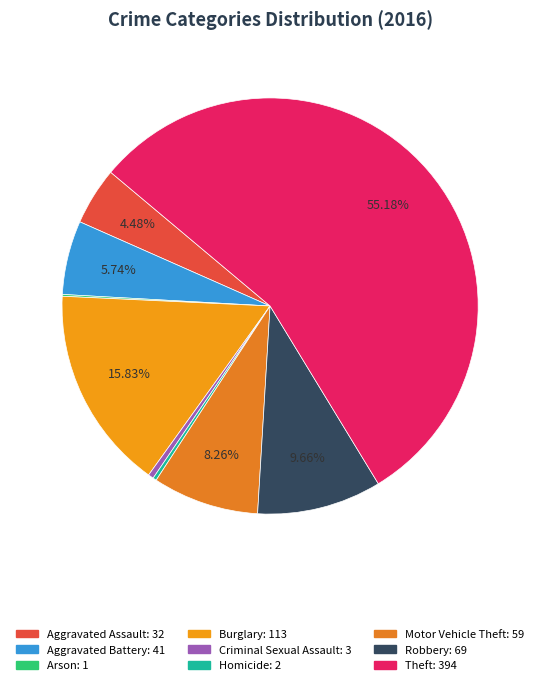

What is the largest slice in the pie chart?

Theft